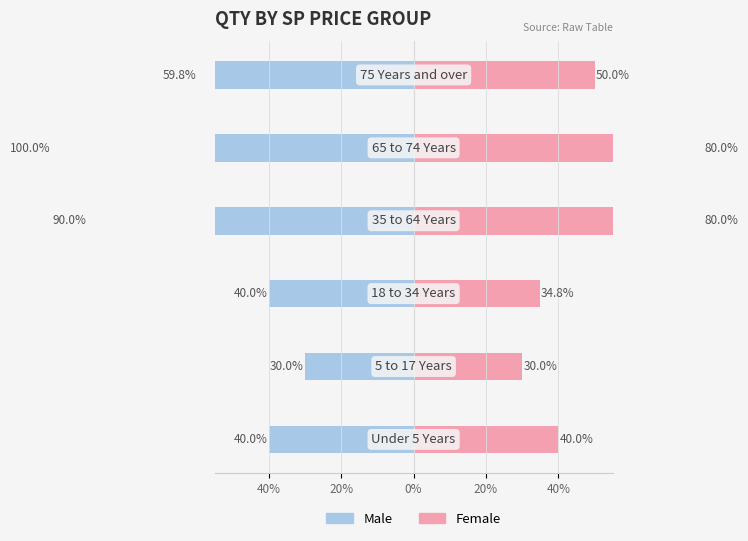

How many groups of bars are there?

6